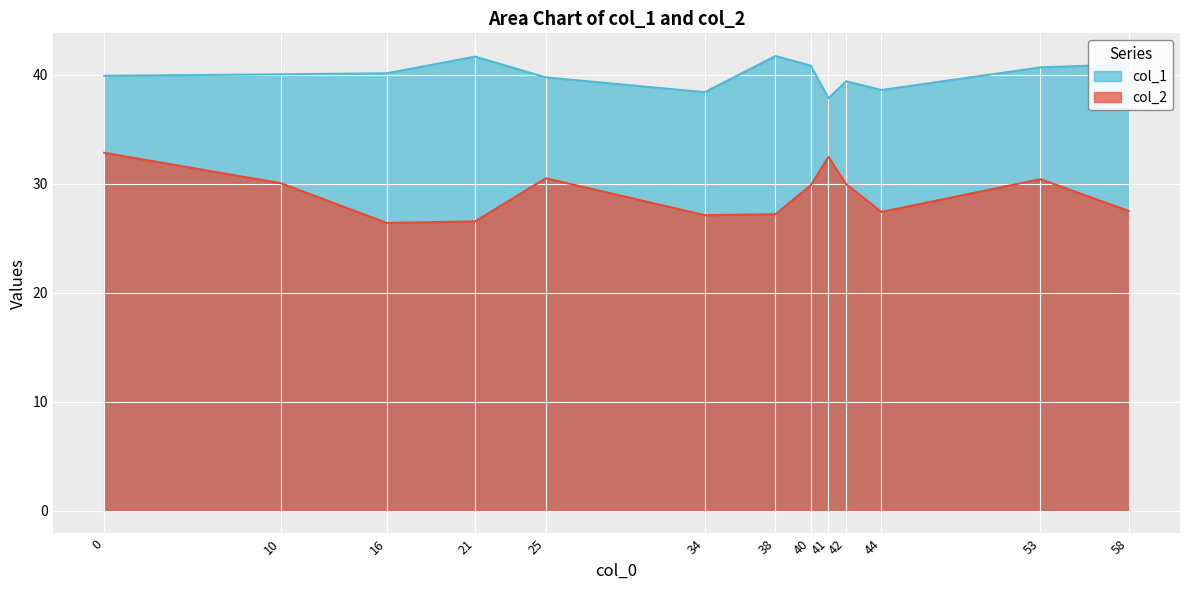

Which series changed the most between 0 and 41?

col_1